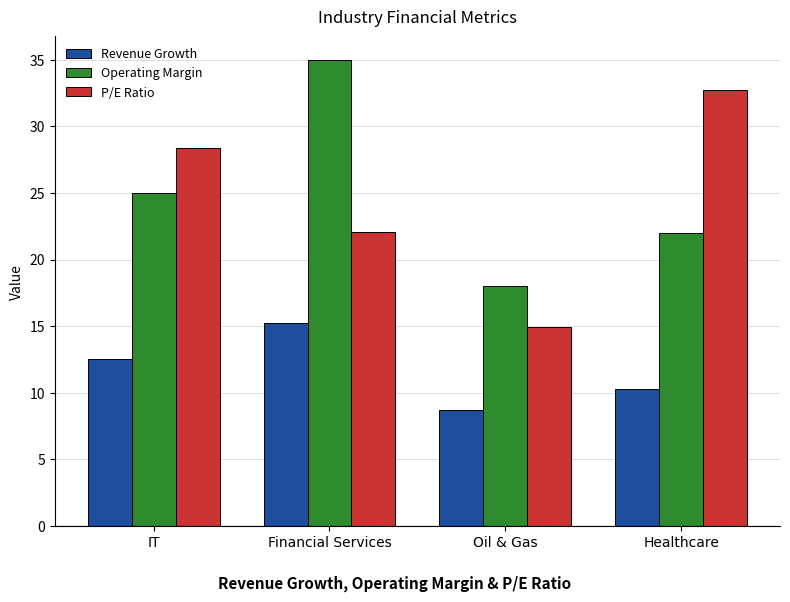

What are all the series names shown in the legend?

Revenue Growth, Operating Margin, P/E Ratio